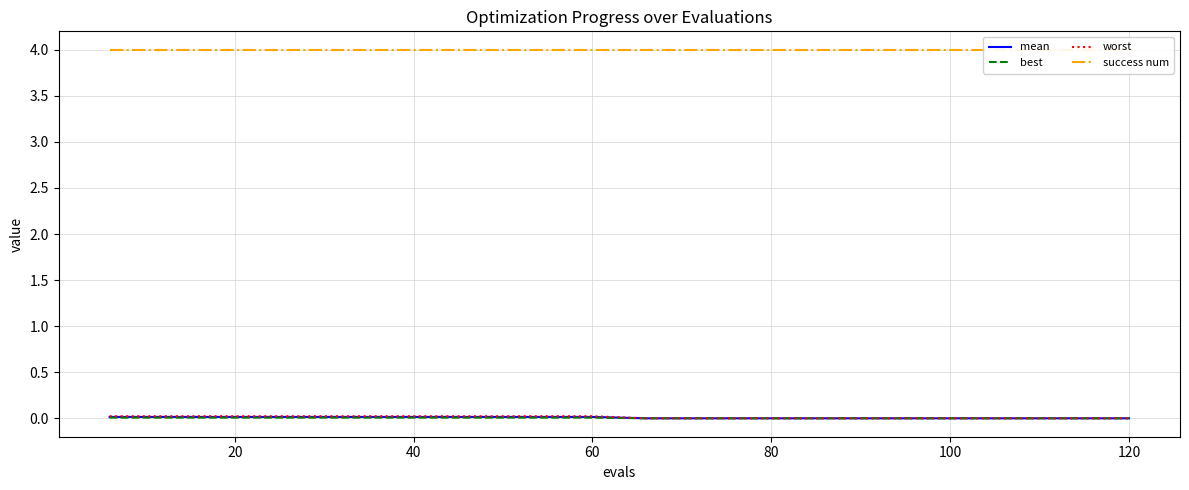

Does the chart display data point markers on the line(s)?

No